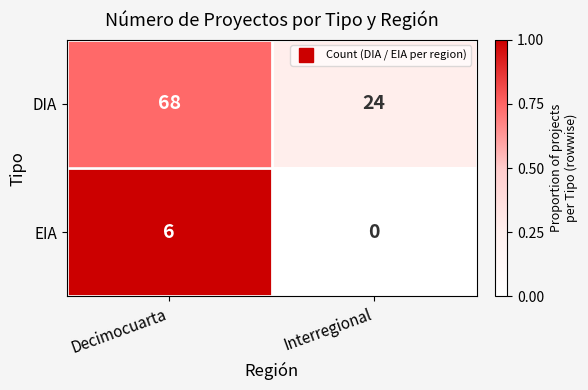

Reading left to right, list all the values displayed in this chart.

DIA: 68	24
EIA: 6	0